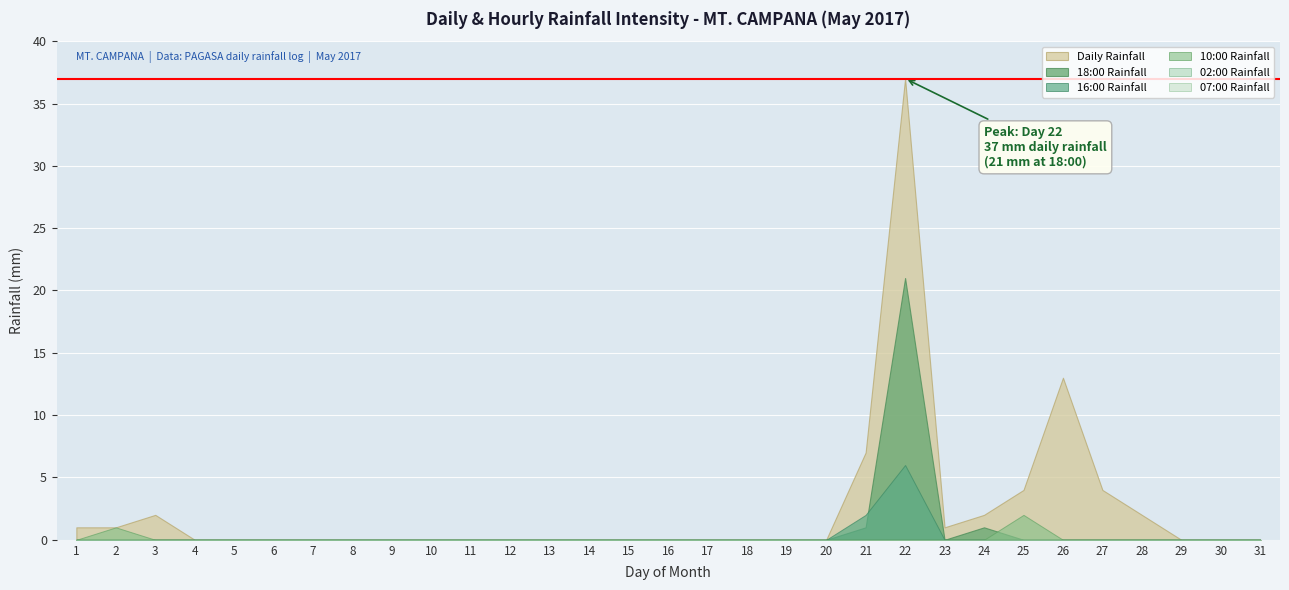

At which category is the sum across all series the highest?

22